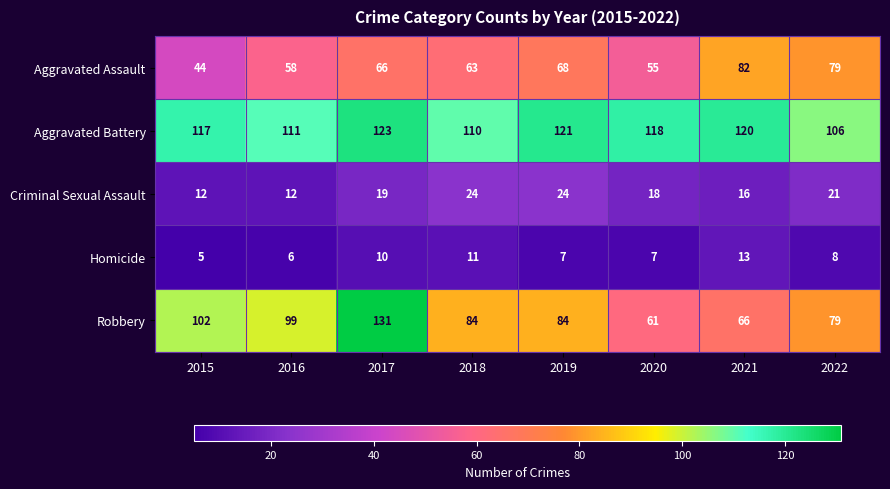

Rank the series by their maximum value, from highest to lowest.

Robbery, Aggravated Battery, Aggravated Assault, Criminal Sexual Assault, Homicide